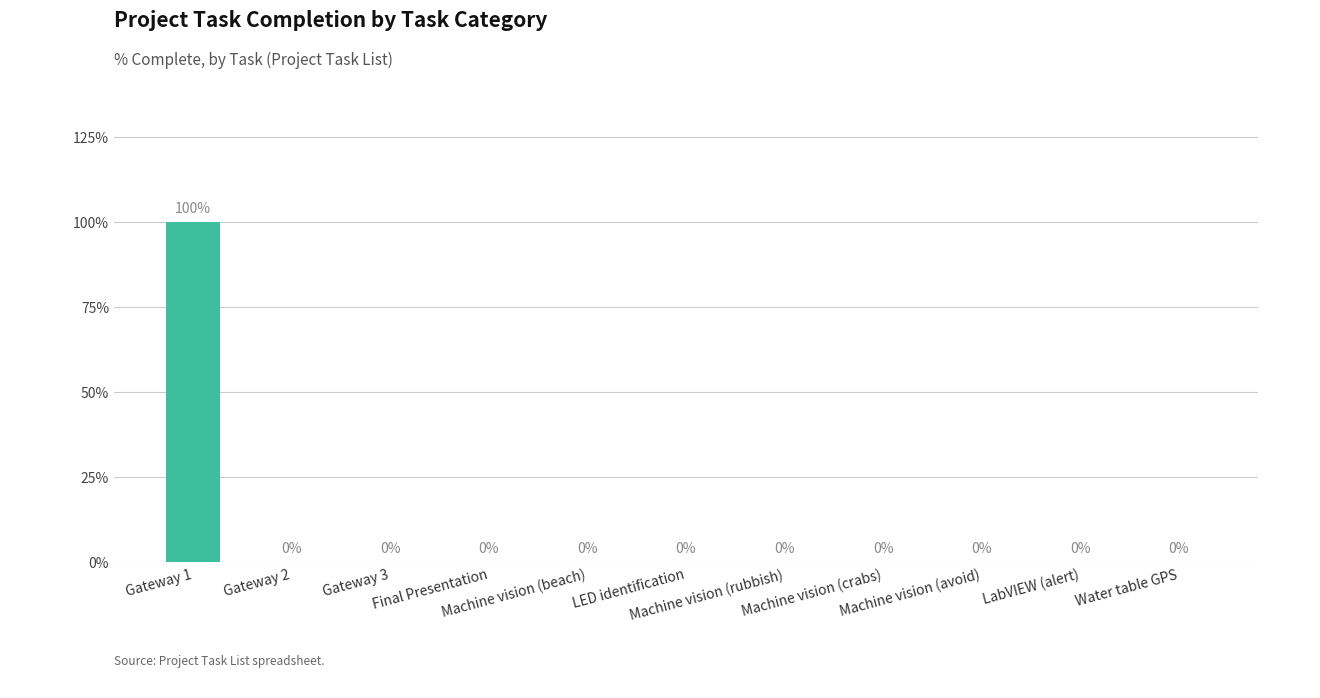

What is the label of the 5th bar from the right?

Machine vision (rubbish)